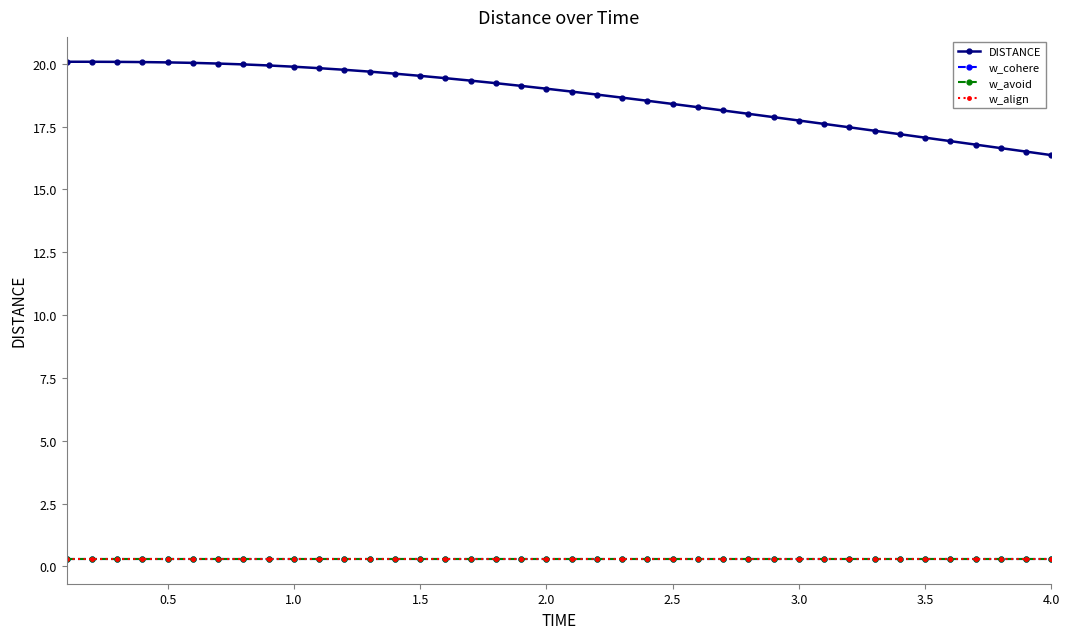

Which series has the widest spread of values?

DISTANCE